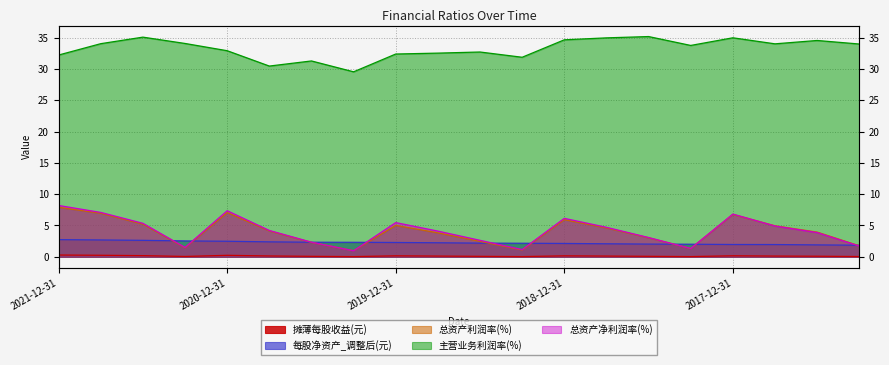

What are all the series names shown in the legend?

摊薄每股收益(元), 每股净资产_调整后(元), 总资产利润率(%), 主营业务利润率(%), 总资产净利润率(%)